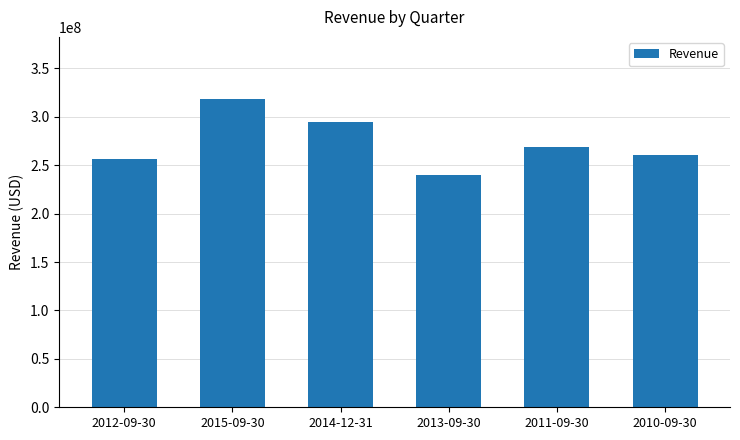

Does the chart contain stacked bars?

No